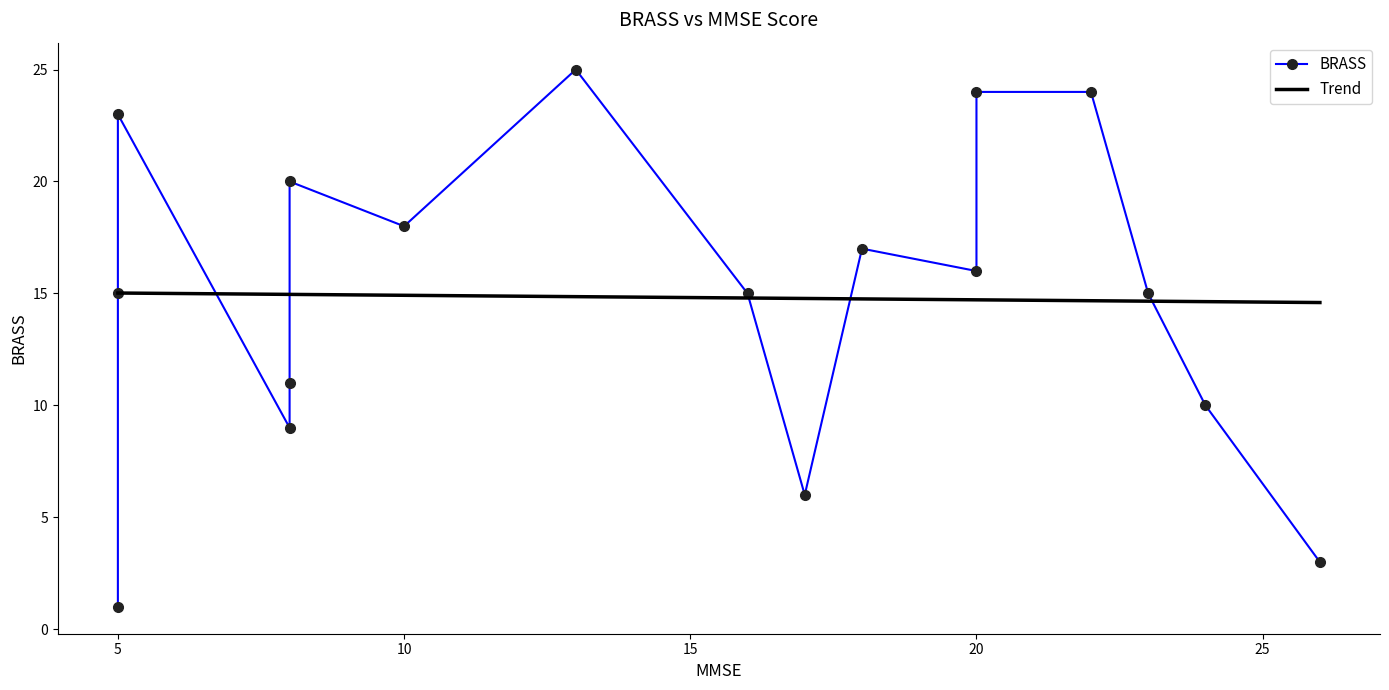

What is the spread (max minus min) of values at 15?

6.0